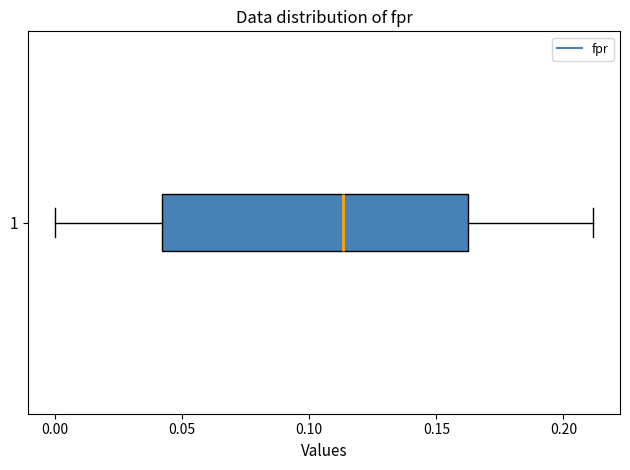

Transcribe this box plot: give where the median line is, the range the box spans, and where the two whiskers end, as read against the x-axis. The values are not printed on the chart, so give them approximately, as read against the axis.

median 0.115, box 0.040 to 0.160, whiskers 0.000 to 0.210